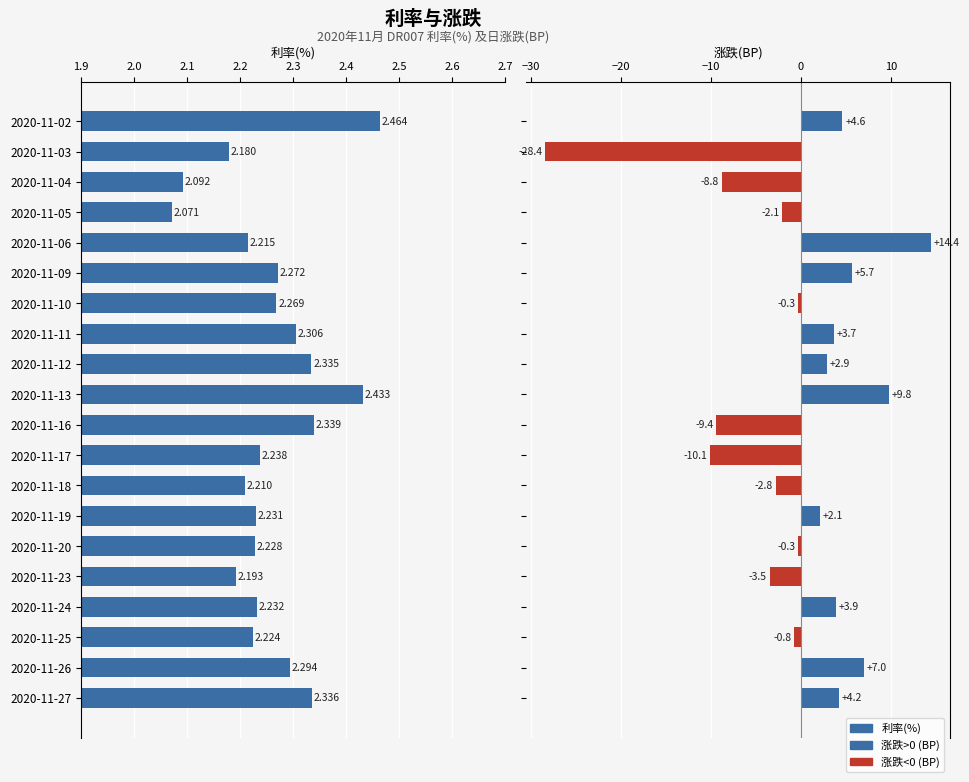

Is it true that 利率(%) equals 1.5 at 2020-11-09?

False